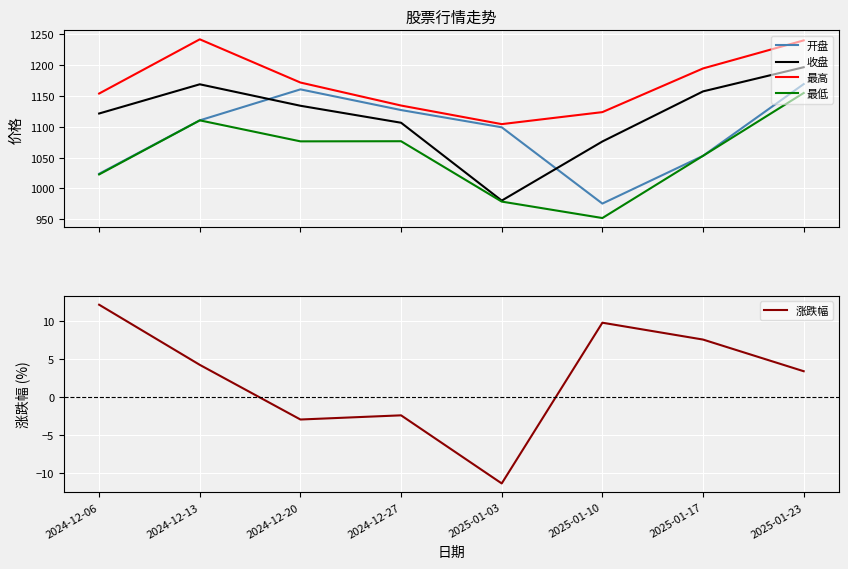

True or false: 收盘 and 涨跌幅 intersect in this chart.

False